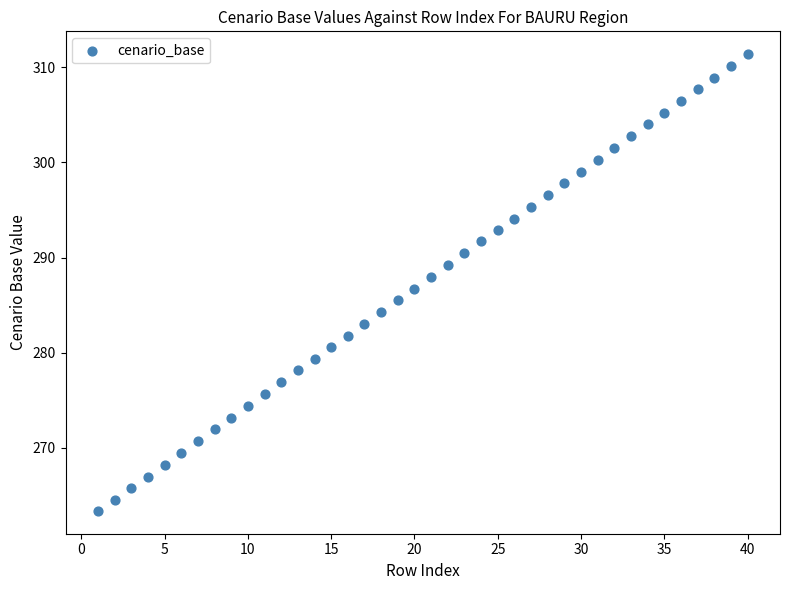

What is the range of X values (max minus min)?

39.0